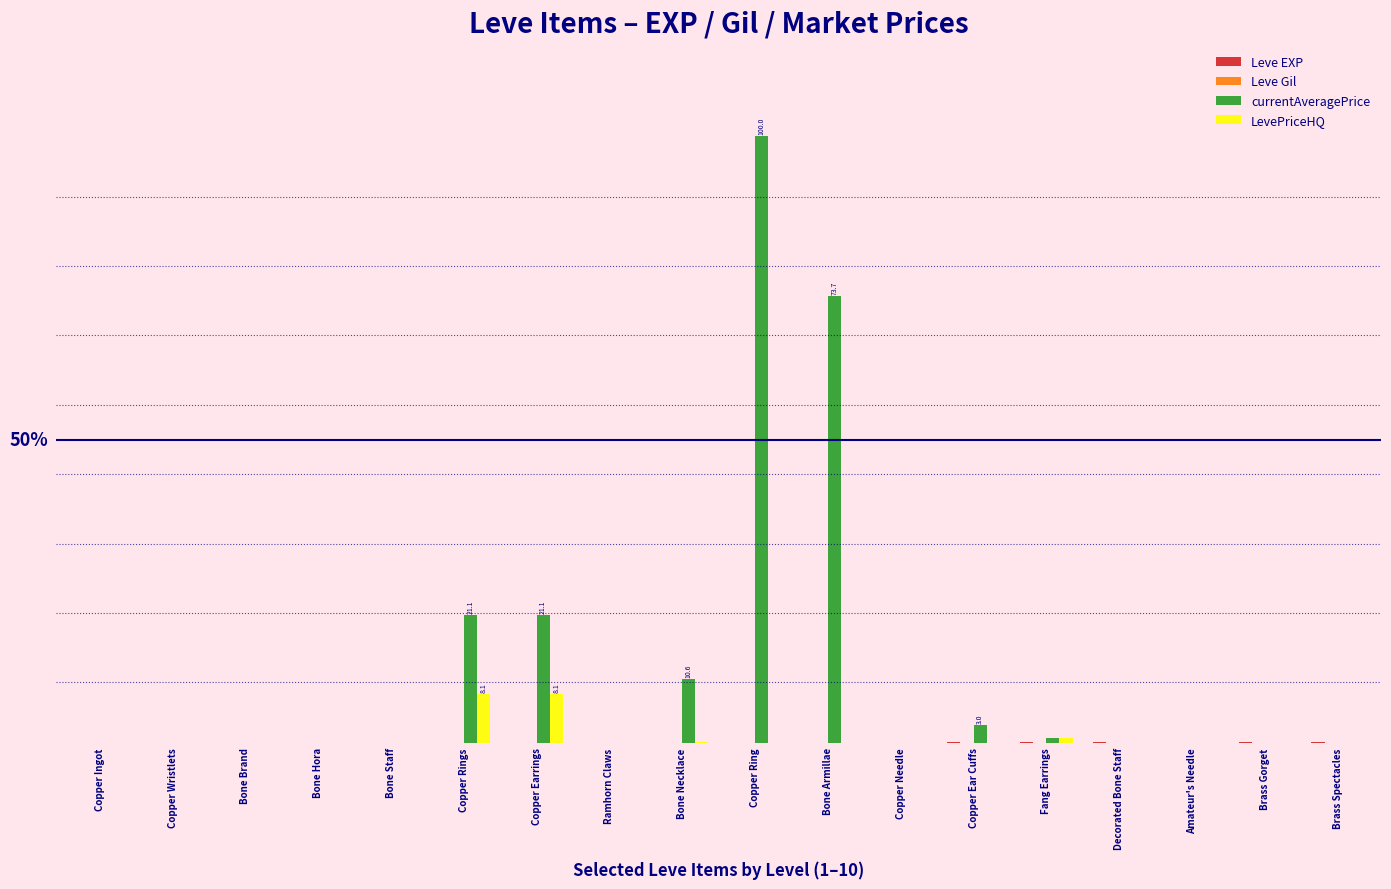

Is the value of Leve EXP at Copper Wristlets greater than the value of currentAveragePrice at Amateur's Needle?

No